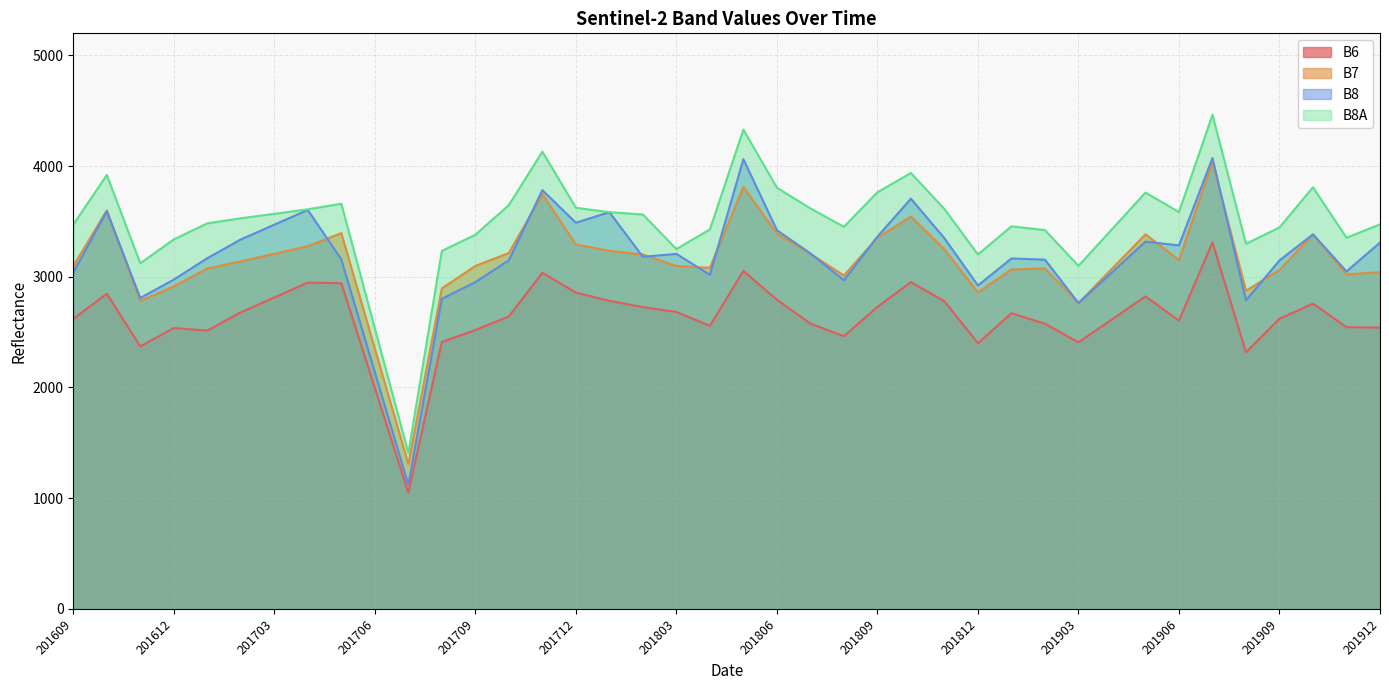

True or false: B8A and B8 intersect in this chart.

False